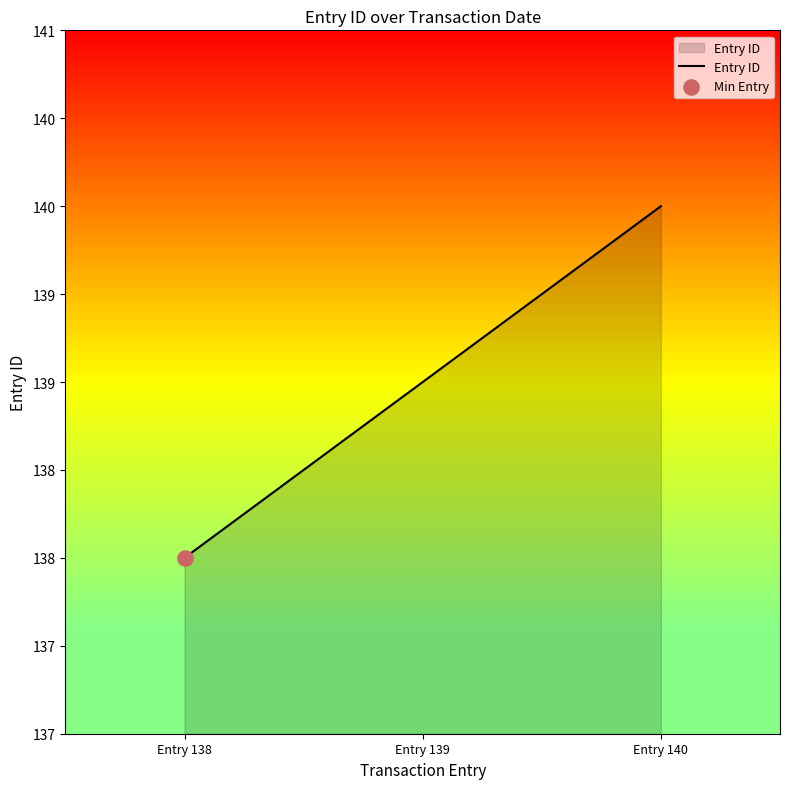

Approximately how many times larger is the value at Entry 138 compared to Entry 140?

1.0